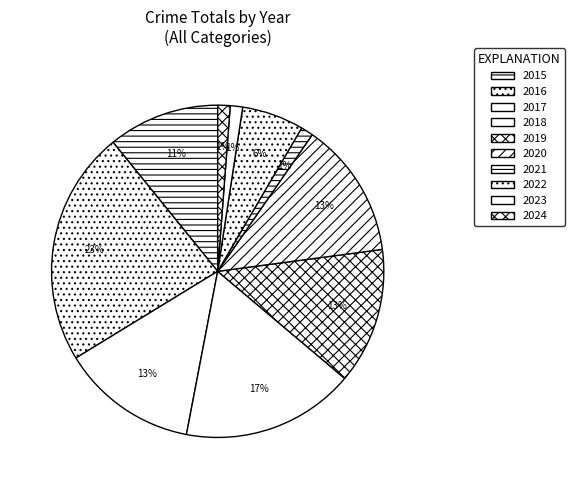

Between 2021 and 2019, which is larger?

2019